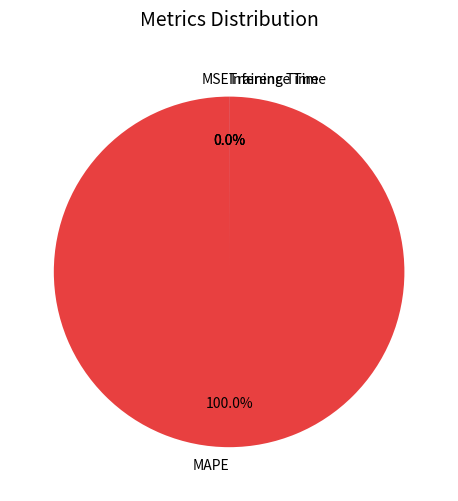

Which slice is the largest?

MAPE